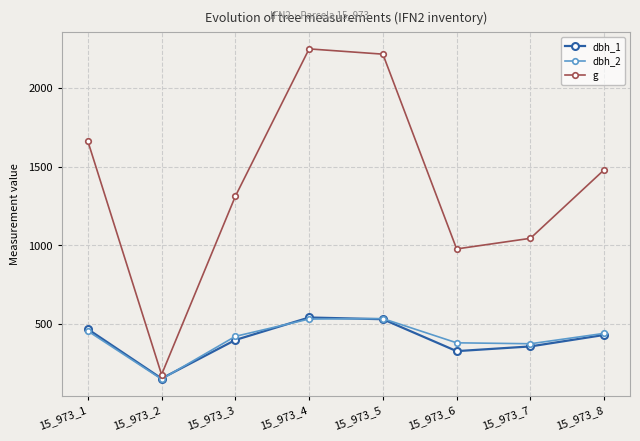

How many interior local valleys does the g series have?

2